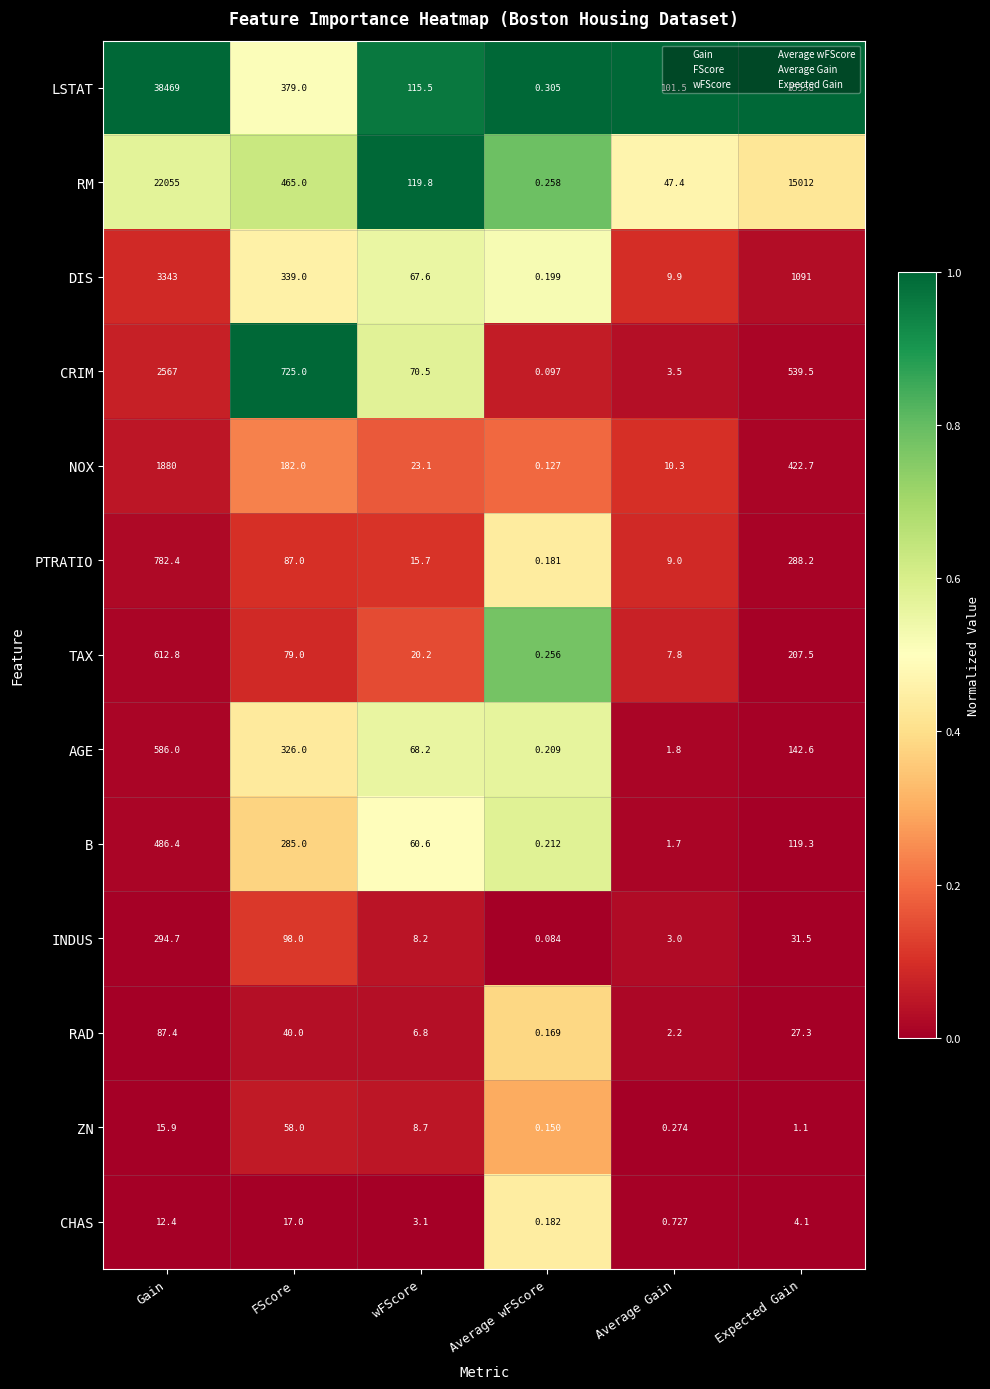

Which category has the lowest value across all series?

Average wFScore